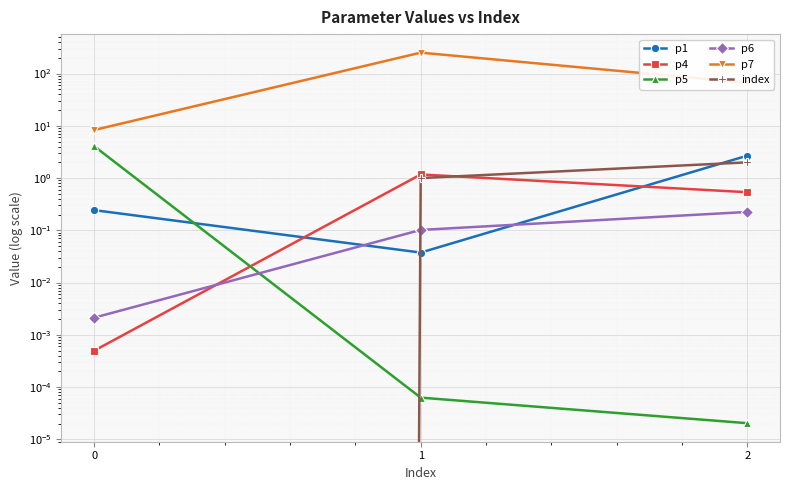

Which category has the highest value across all series?

1